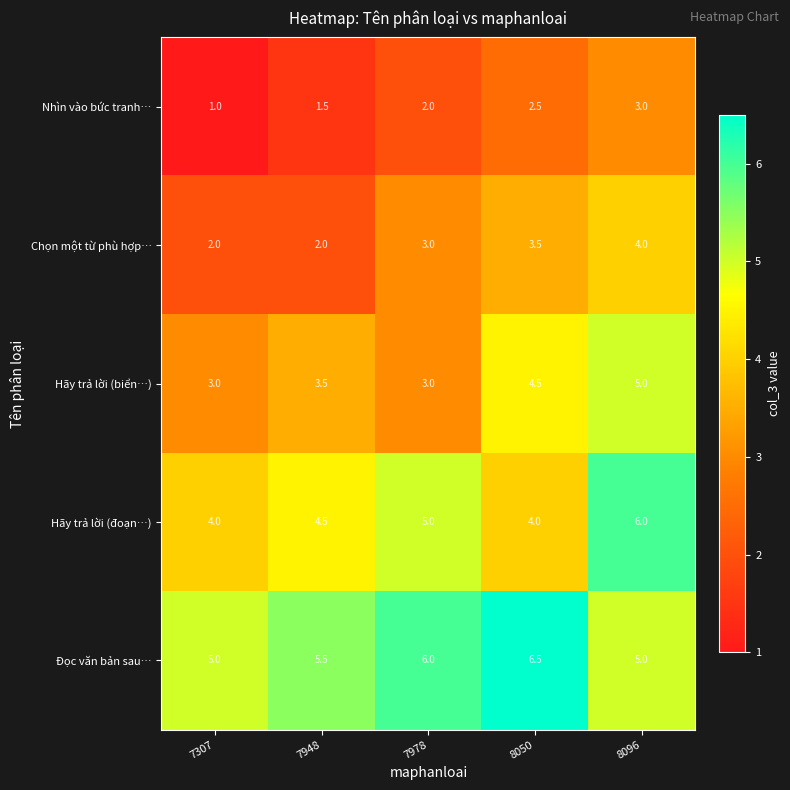

At which category is the sum across all series the highest?

8096